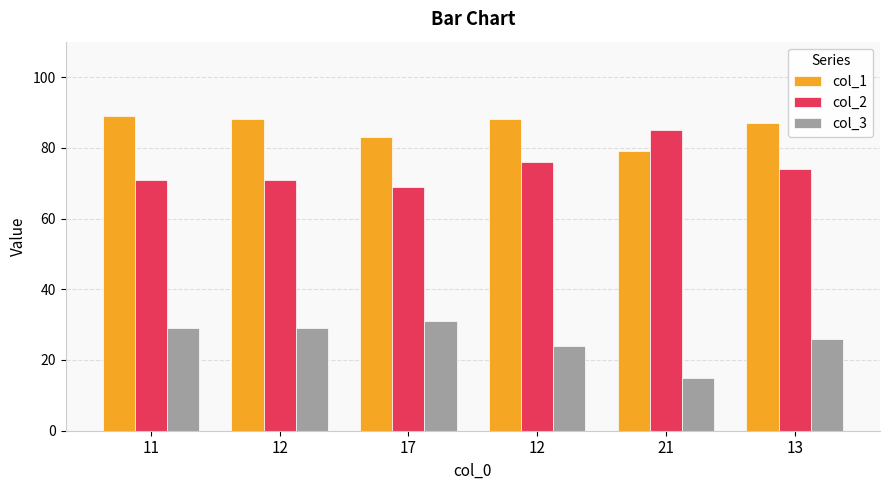

At which category is the sum across all series the highest?

11